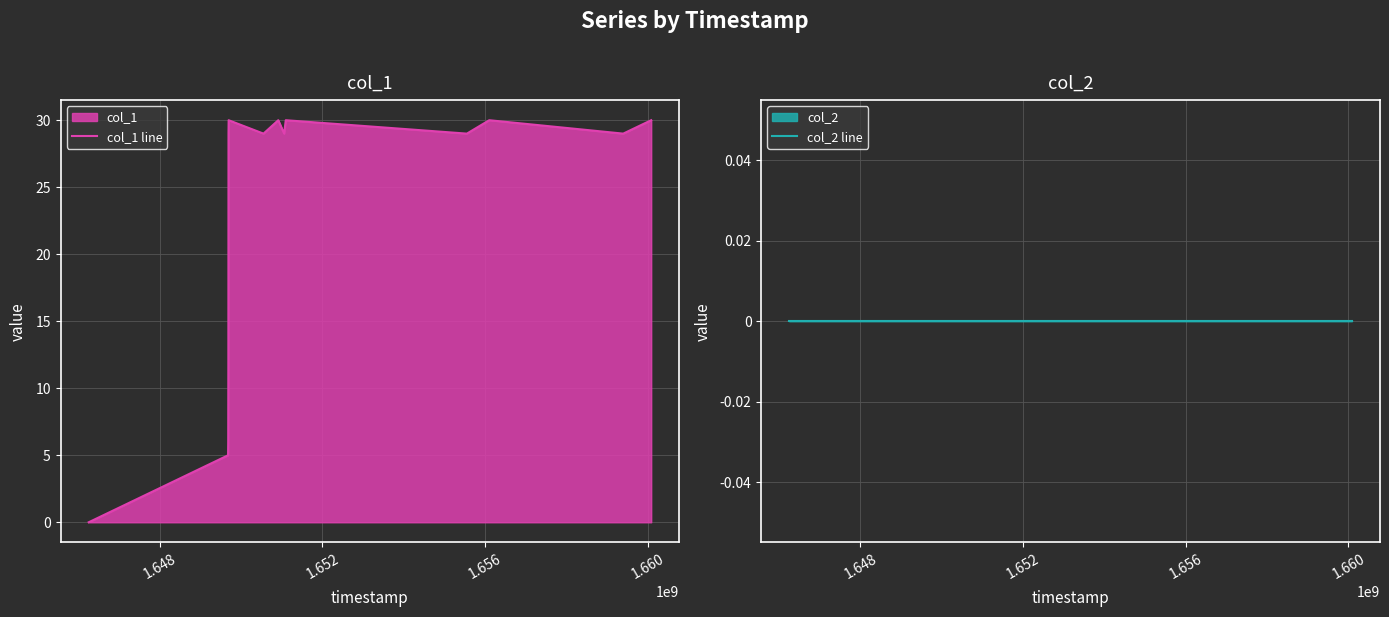

Reading left to right, extract all data points from this chart.

col_1 line: 0	5	6	12	29	30	29	30	29	30	29	30	29	30
col_2 line: 0	0	0	0	0	0	0	0	0	0	0	0	0	0